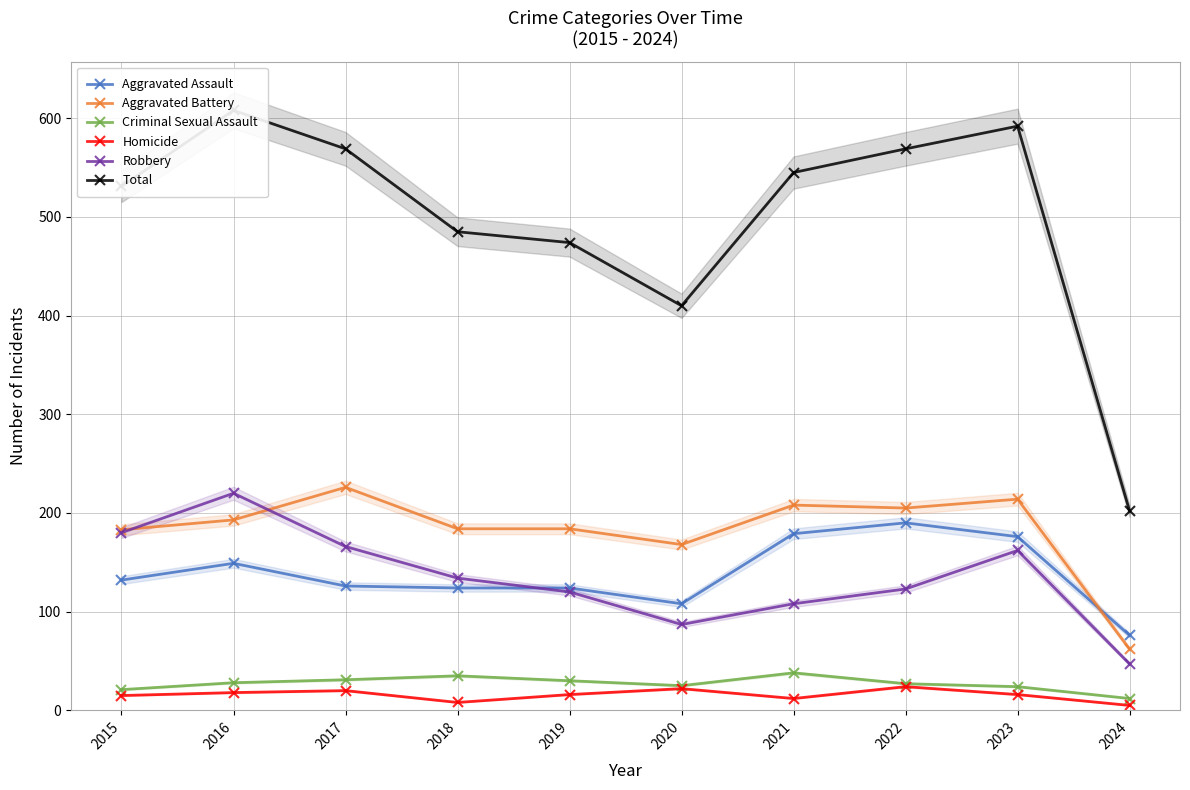

At which category is the sum across all series the highest?

2016